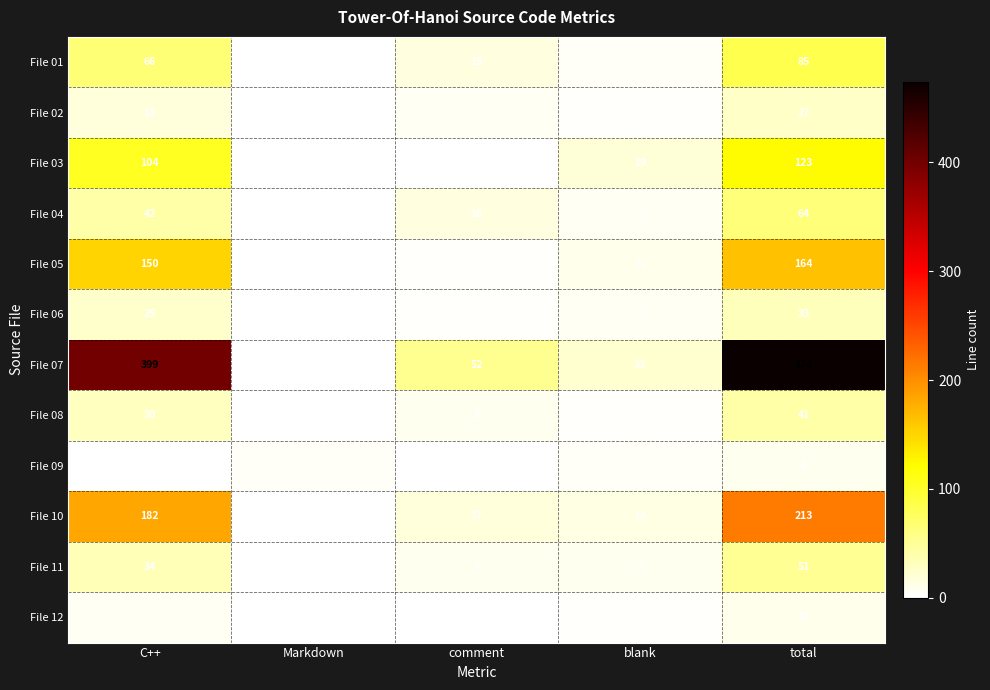

The File 01 series shows 85 at total. True or false?

True